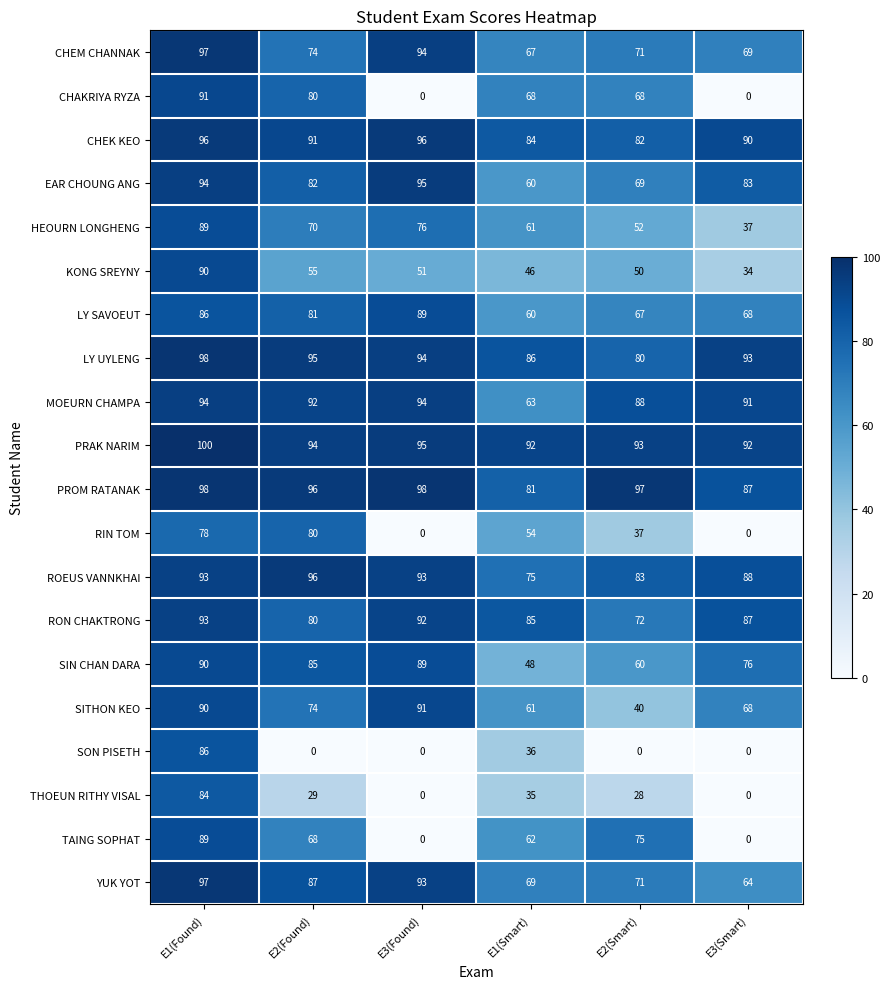

What is the sum of the HEOURN LONGHENG values at E2(Found) and E2(Smart)?

122